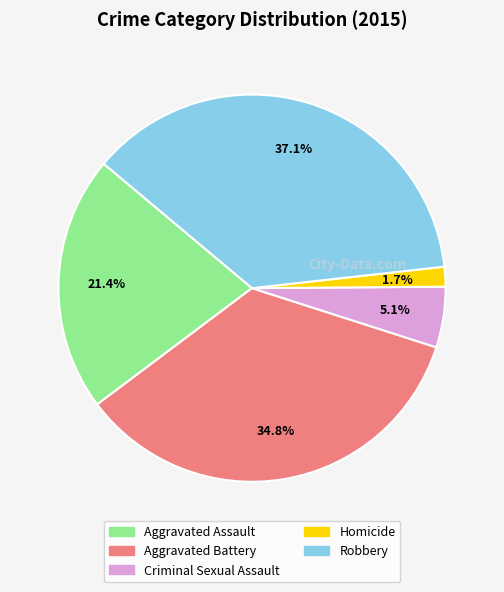

To the nearest percent, what percentage of the pie is Homicide?

2%